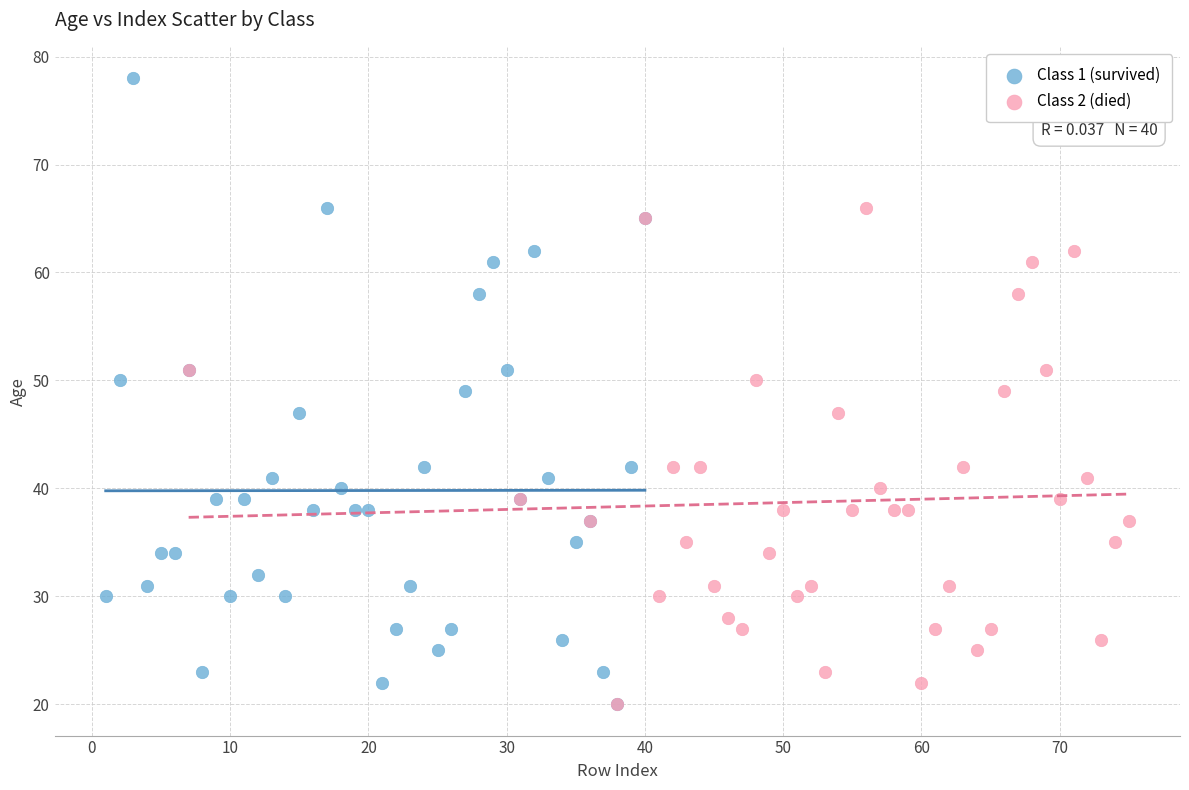

Which series has the widest spread of Y values?

Class 1 (survived)